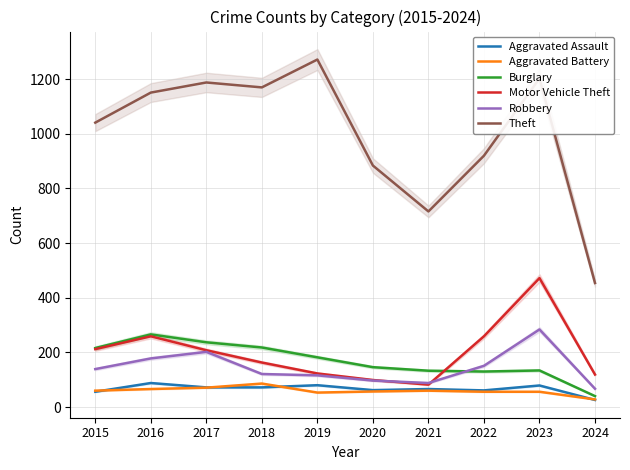

True or false: Burglary has more than 1 interior local peaks.

True